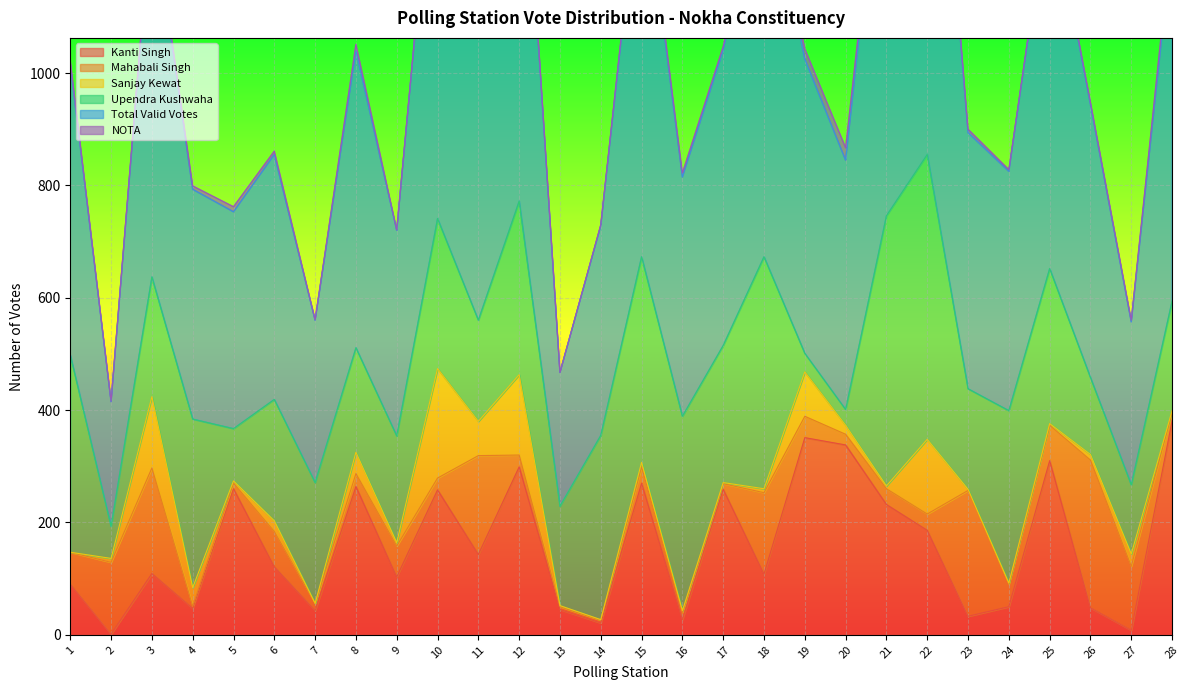

Which category has the lowest value in the Sanjay Kewat series?

1